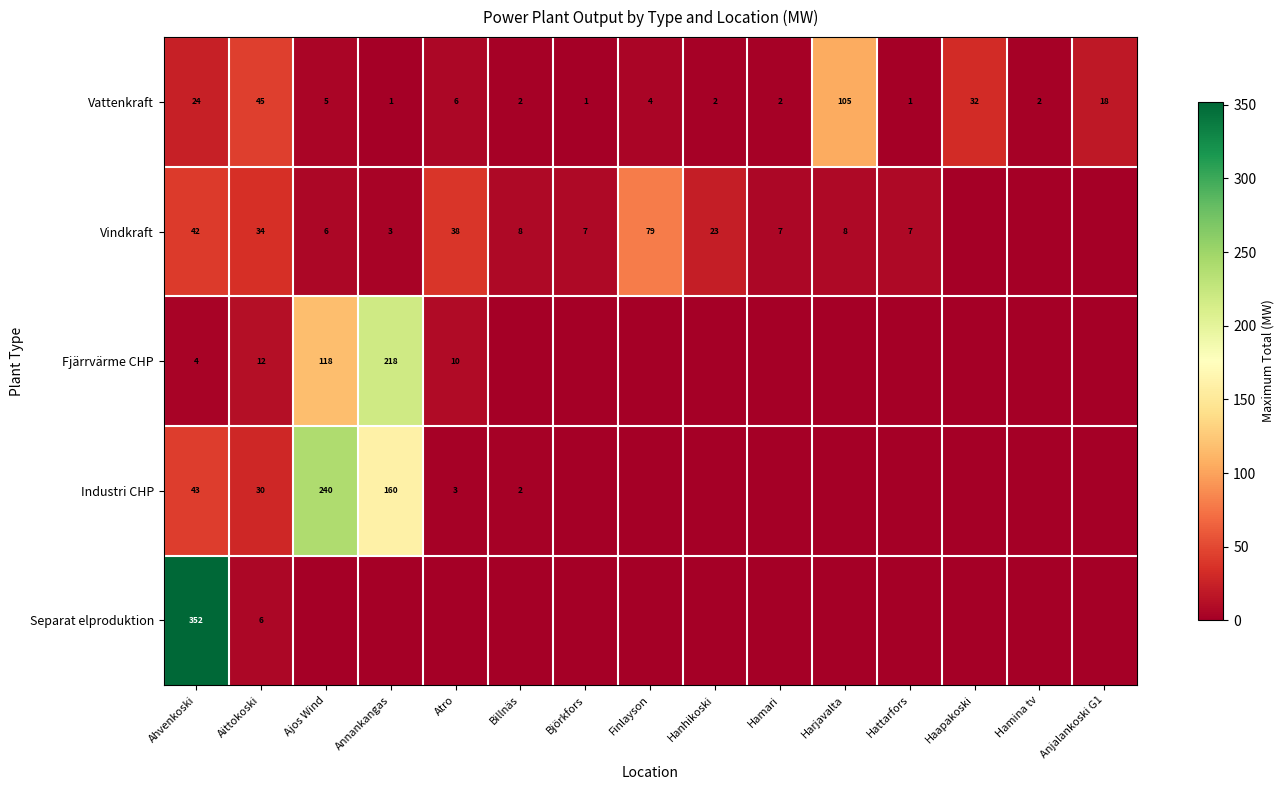

At which label does Vattenkraft first exceed 4?

Ahvenkoski